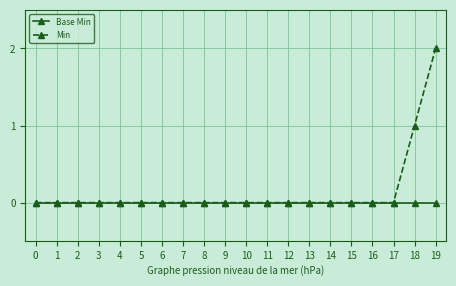

At which category is the sum across all series the highest?

19